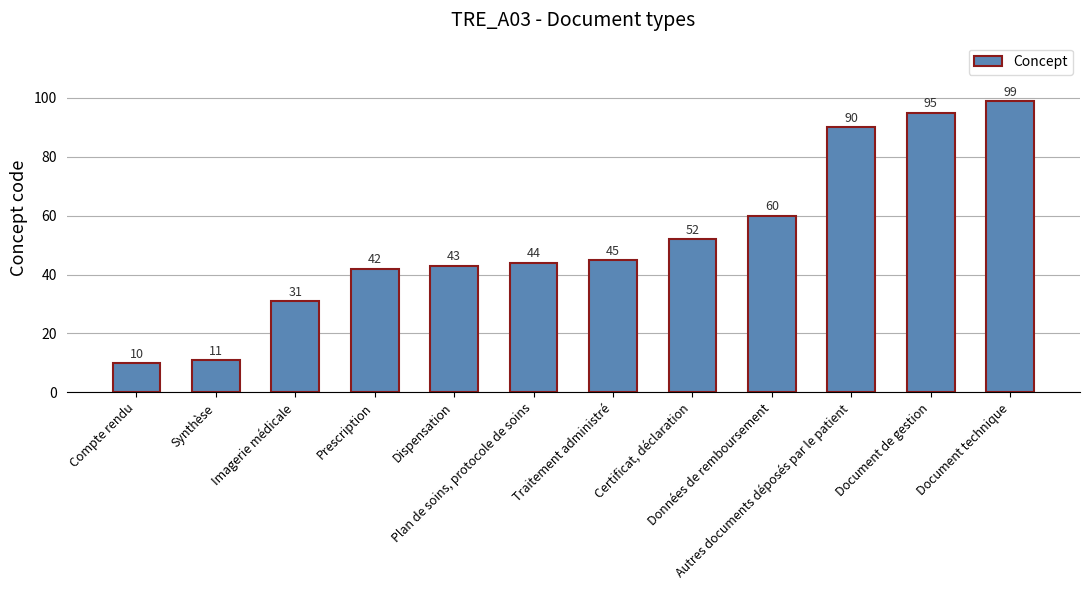

What position from the right is Autres documents déposés par le patient?

3